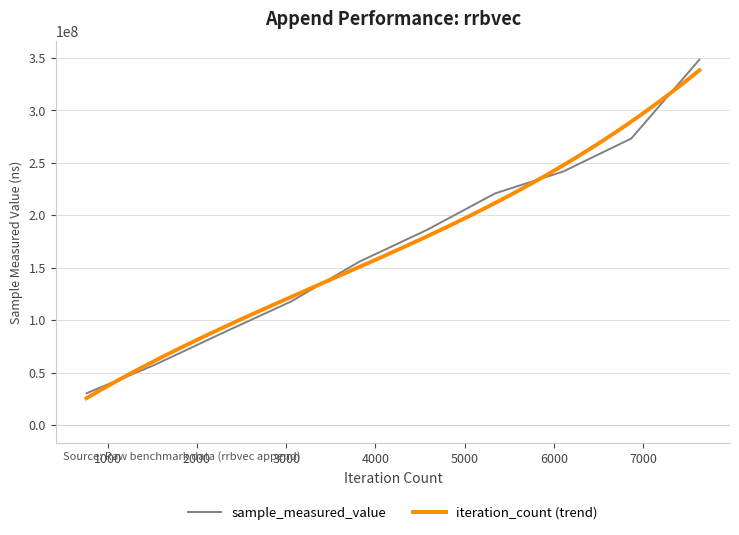

What is the lowest value of the sample_measured_value series?

30213831